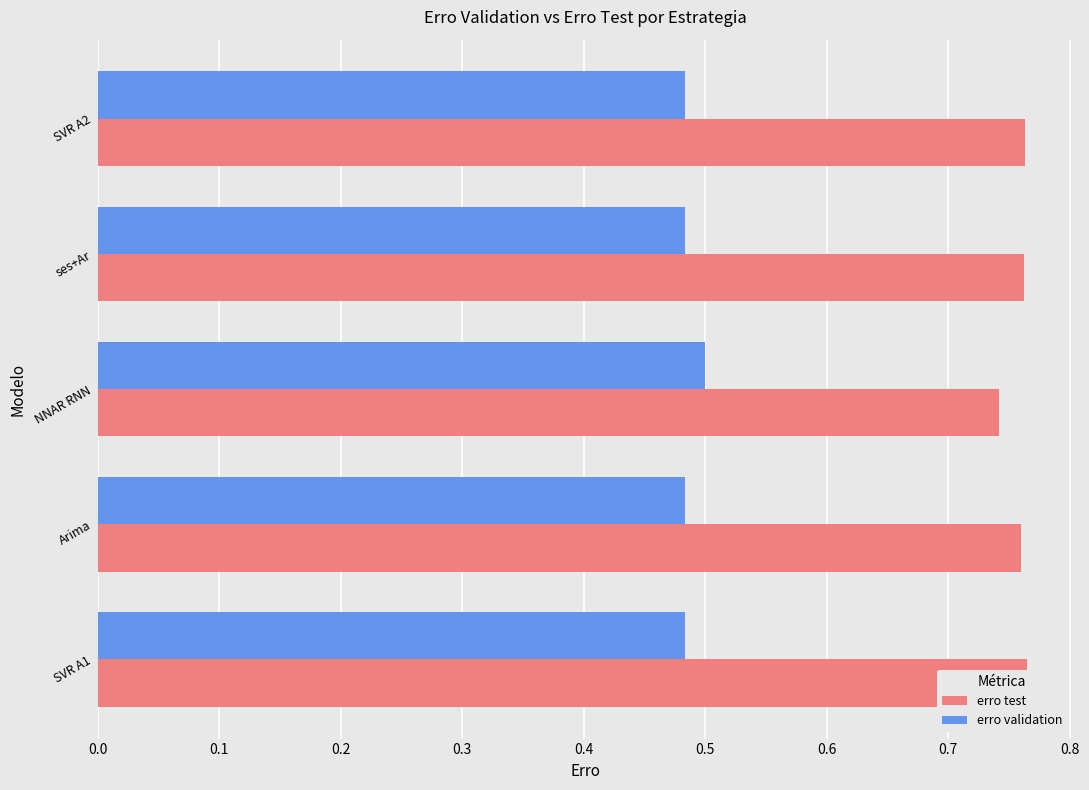

Between Arima and SVR A2, which series saw the biggest shift?

erro test